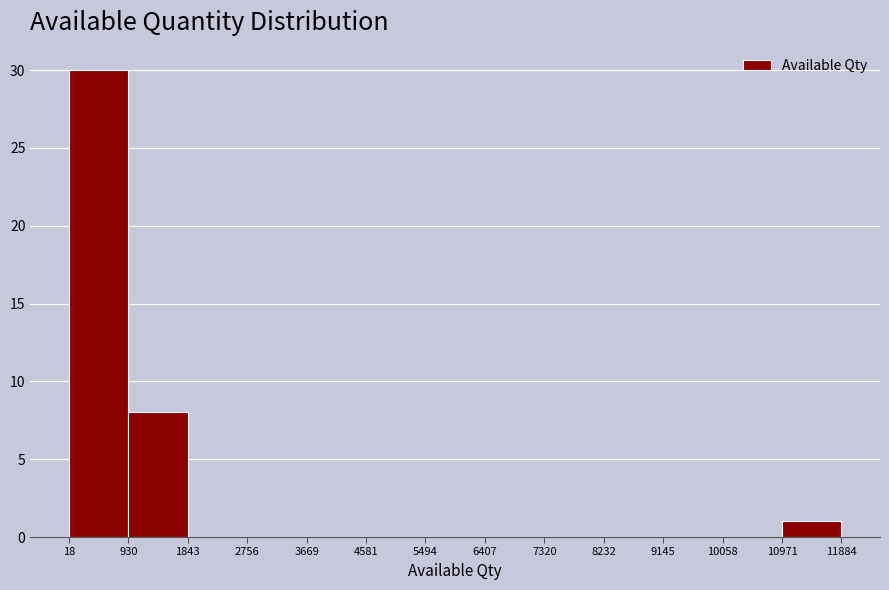

How tall is the bar that spans 18 to 930 on the x-axis? The values are not printed on the chart, so give them approximately, as read against the axis.

30